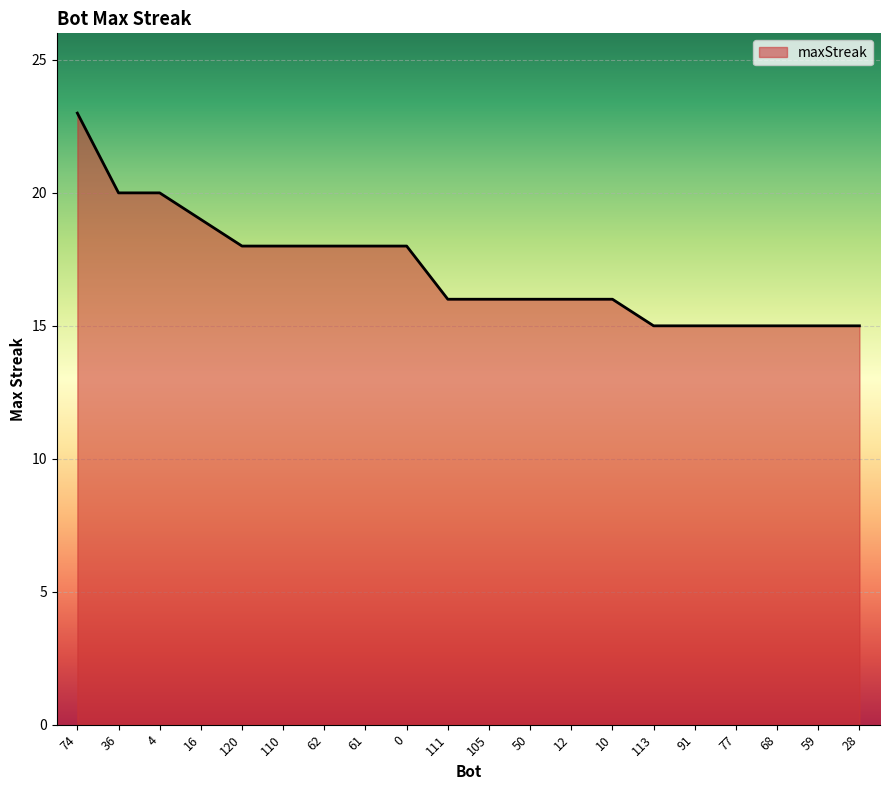

How many values are between 15 and 18?

16